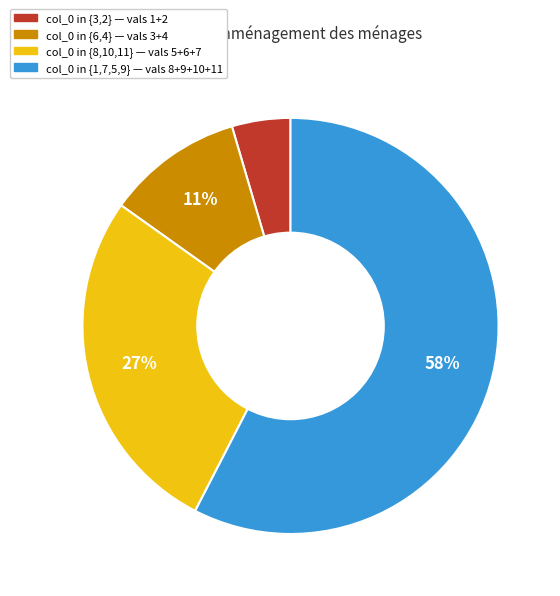

What percentage is the col_0 in {8,10,11} — vals 5+6+7 slice, to the nearest percent?

27%